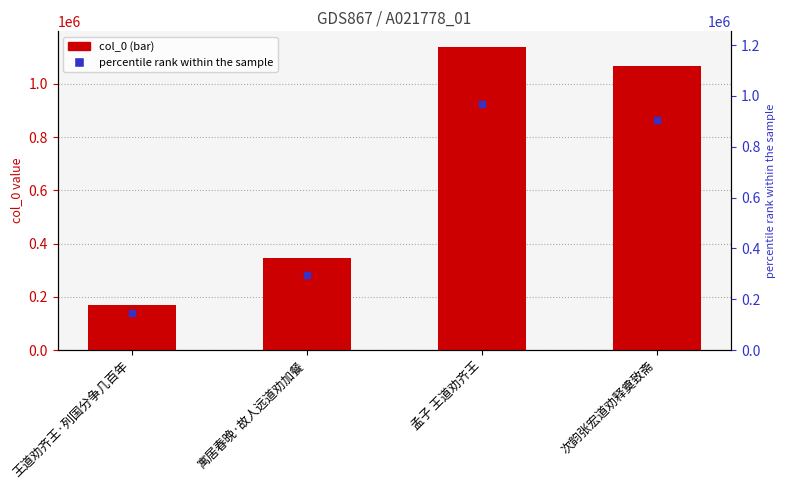

What is the greatest value displayed?

1140101